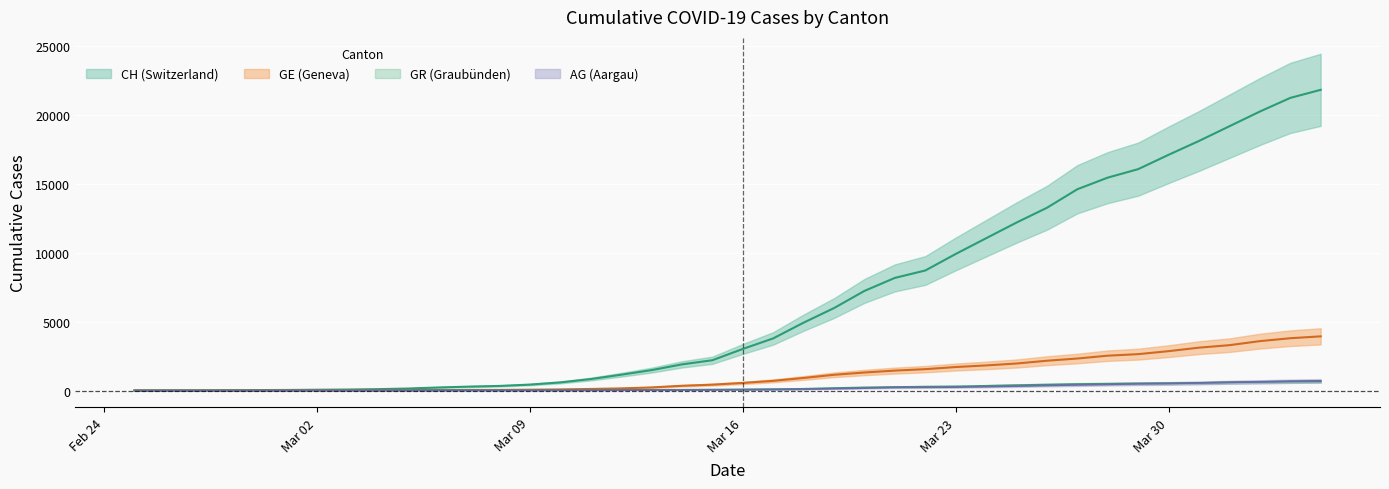

What is the label of the 14th point from the right?

2020-03-22